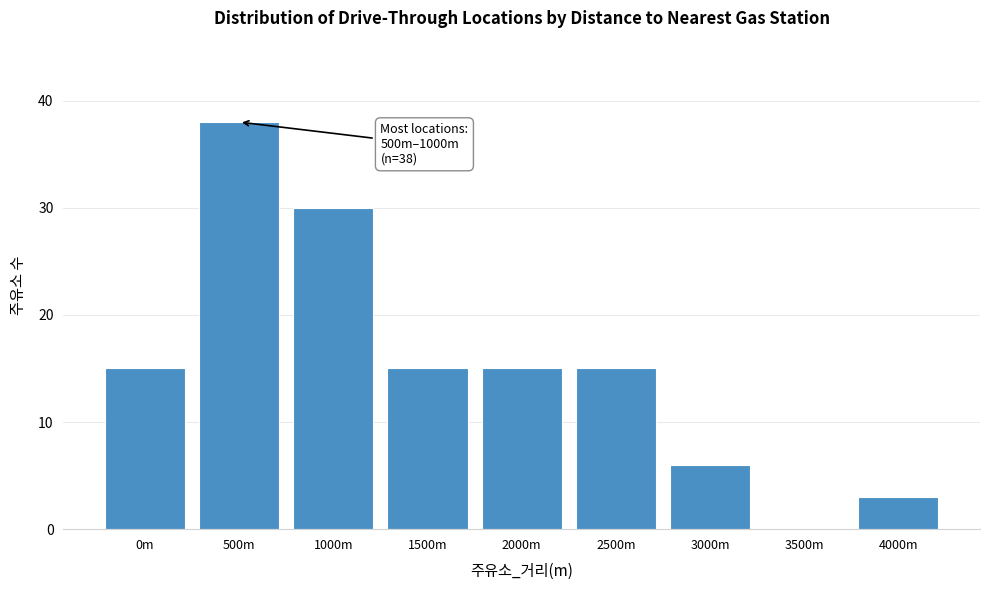

Reading left to right, extract all data points from this chart.

0m=15	500m=38	1000m=30	1500m=15	2000m=15	2500m=15	3000m=6	3500m=0	4000m=3